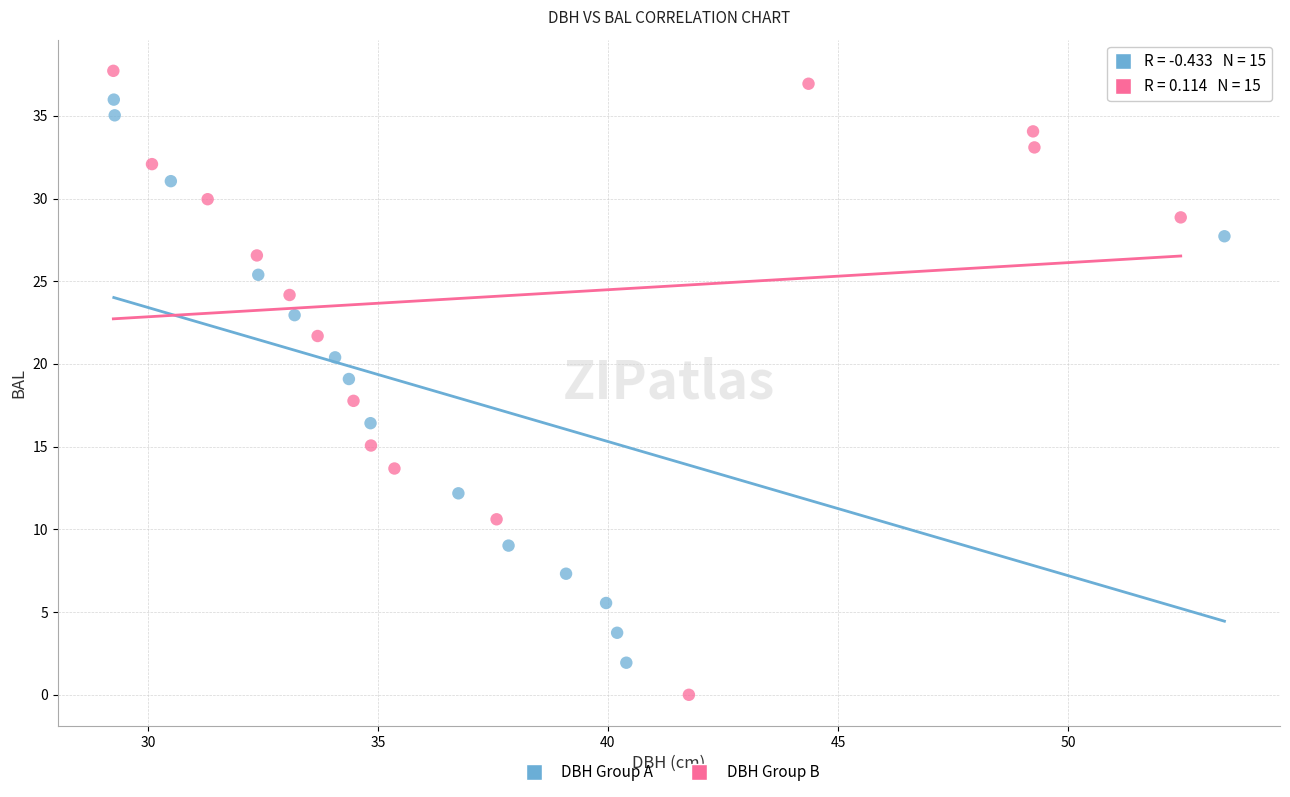

Which series has the largest Y range (max minus min)?

DBH Group B